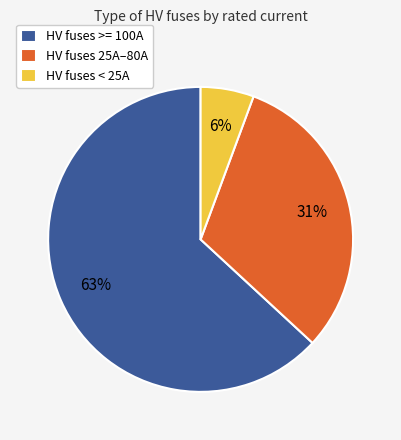

True or false: HV fuses 25A–80A accounts for 44% of the total.

False